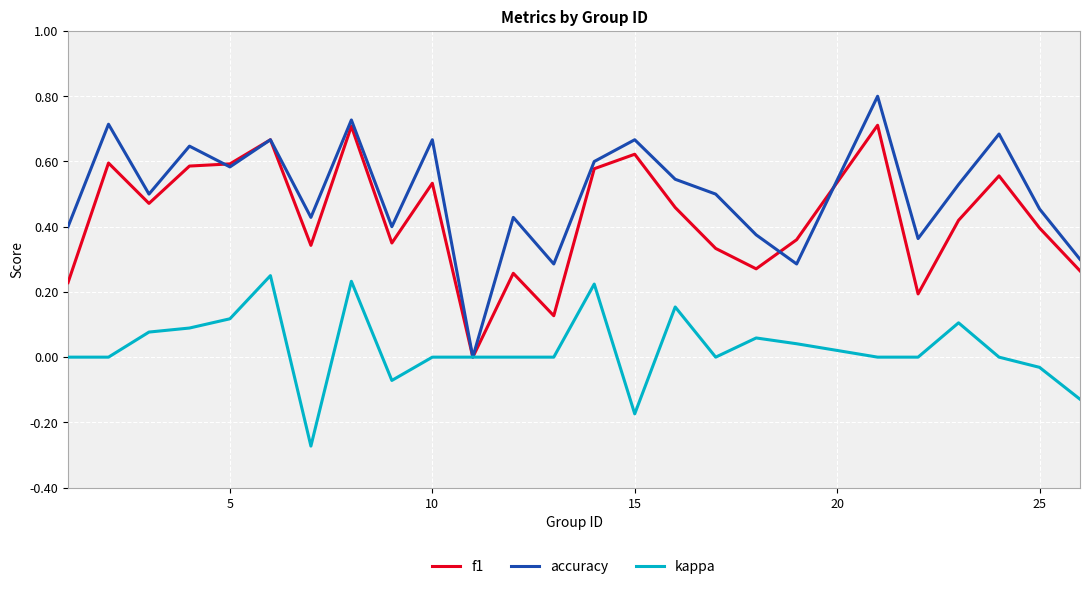

Which series has the largest range (max minus min)?

accuracy